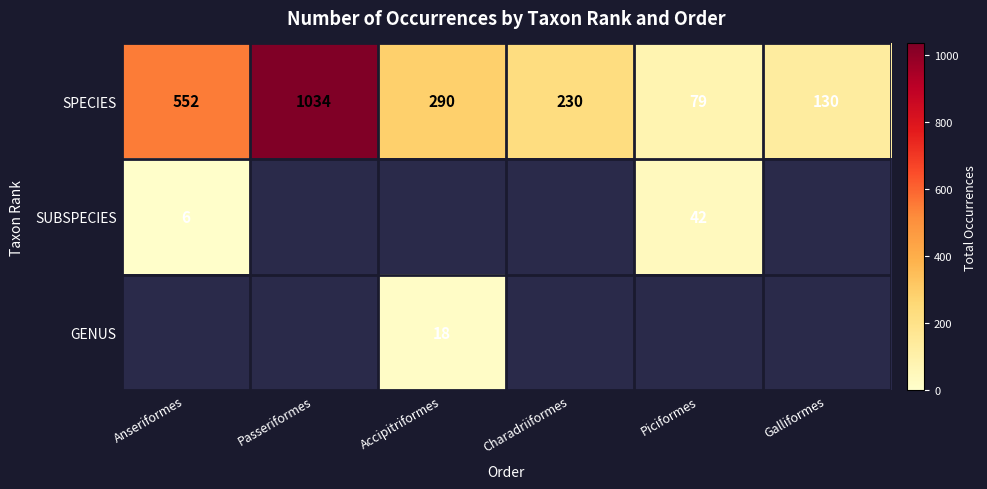

Where does the SPECIES series first go above 290?

Anseriformes